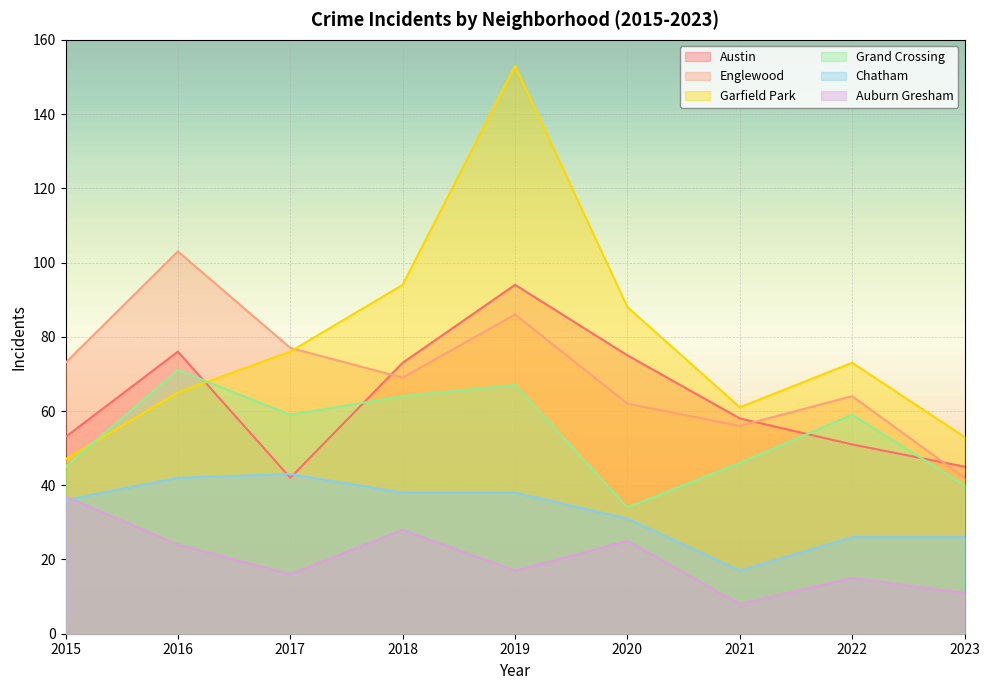

Rank the categories by Englewood value from highest to lowest.

2016, 2019, 2017, 2015, 2018, 2022, 2020, 2021, 2023